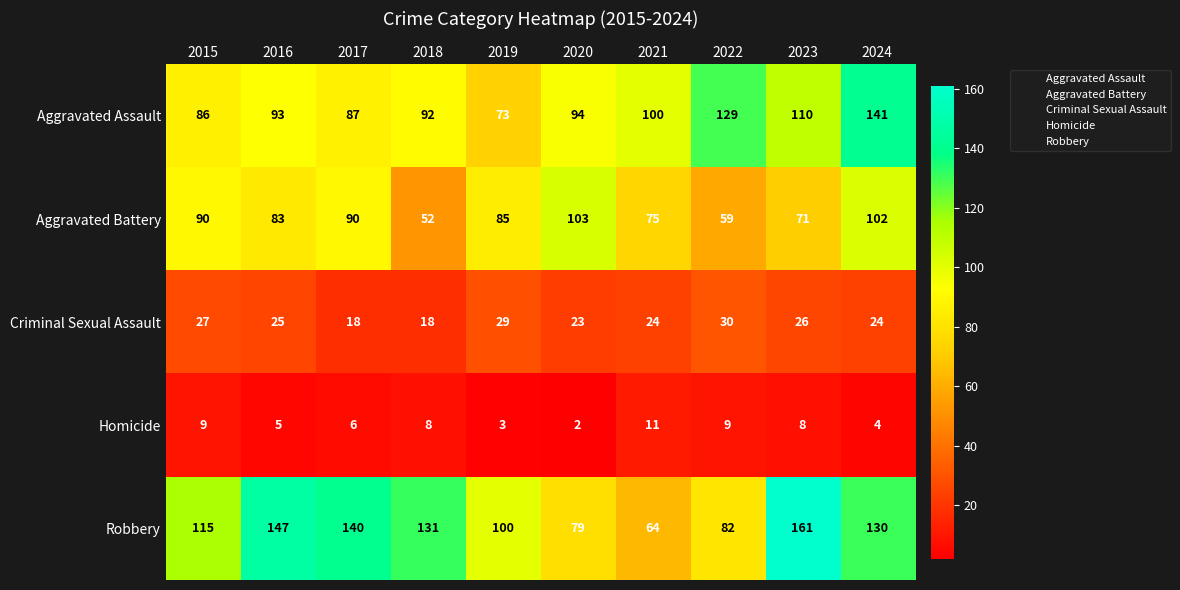

What is the sum of the Criminal Sexual Assault values at 2023 and 2015?

53